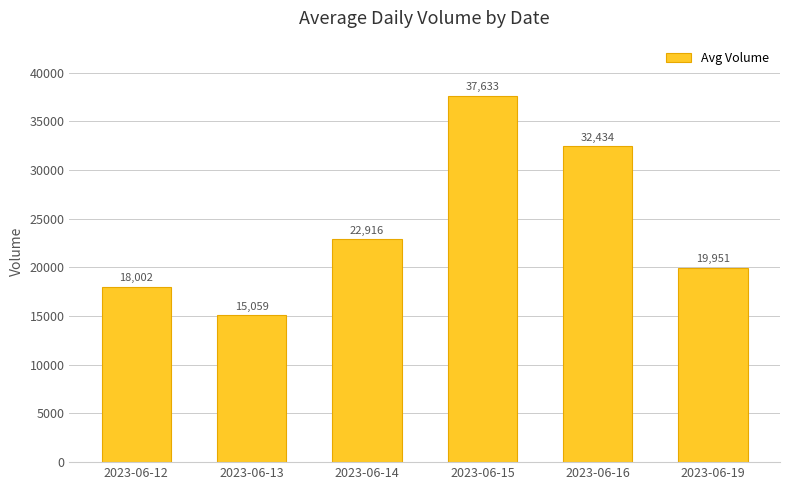

What is the difference between the second highest and minimum values?

17375